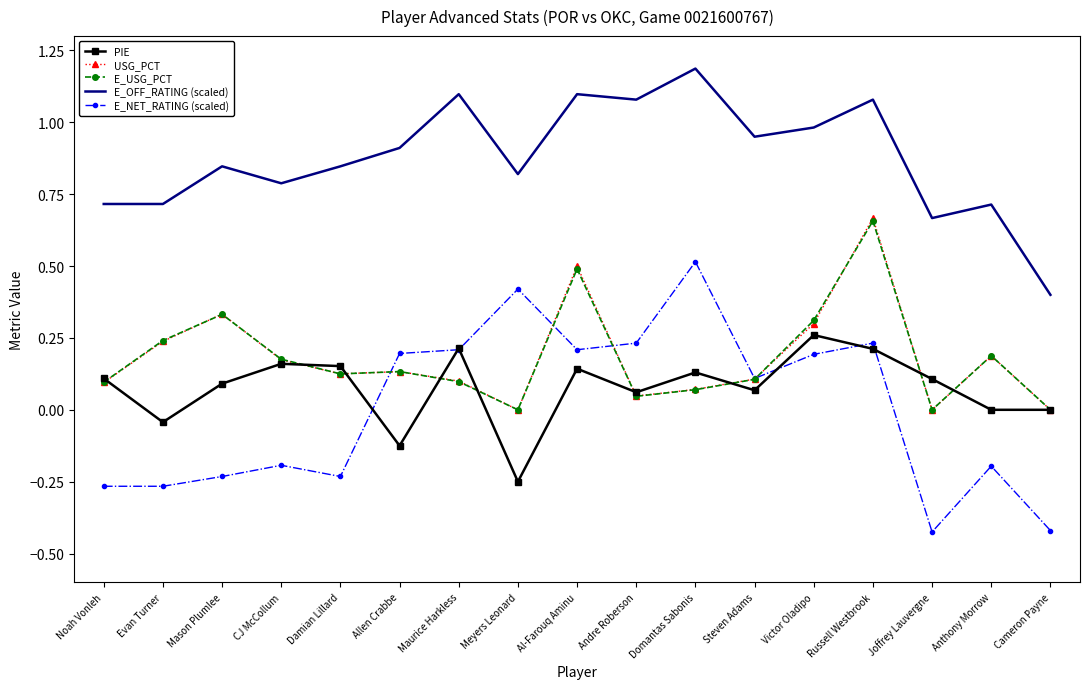

The value of PIE at Anthony Morrow is 0.0. True or false?

True